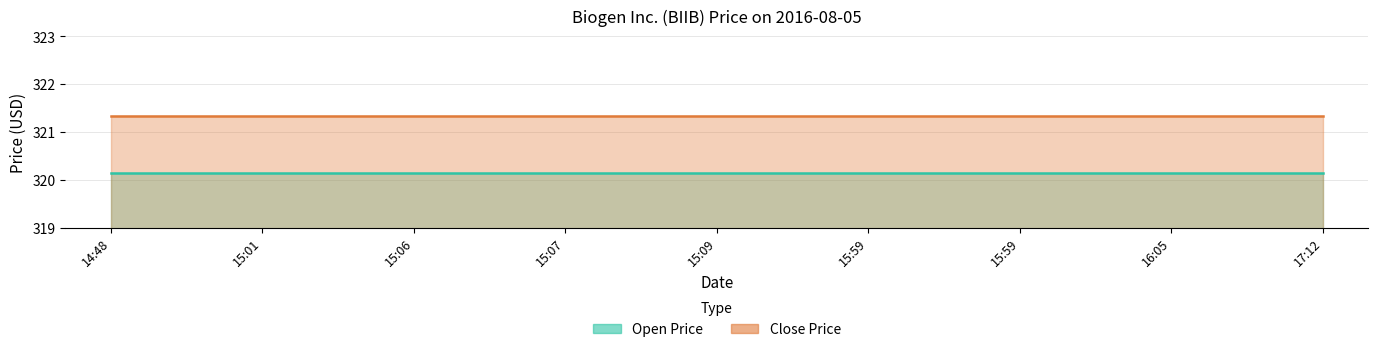

What is the minimum value for Open Price?

320.1